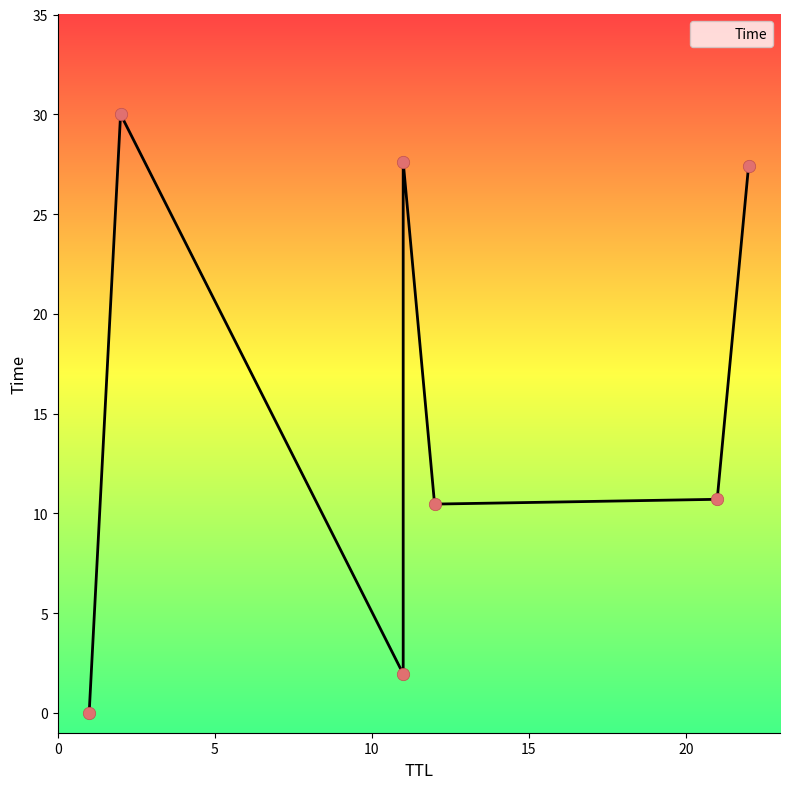

What is the change in value from 21 to 2?

+19.3